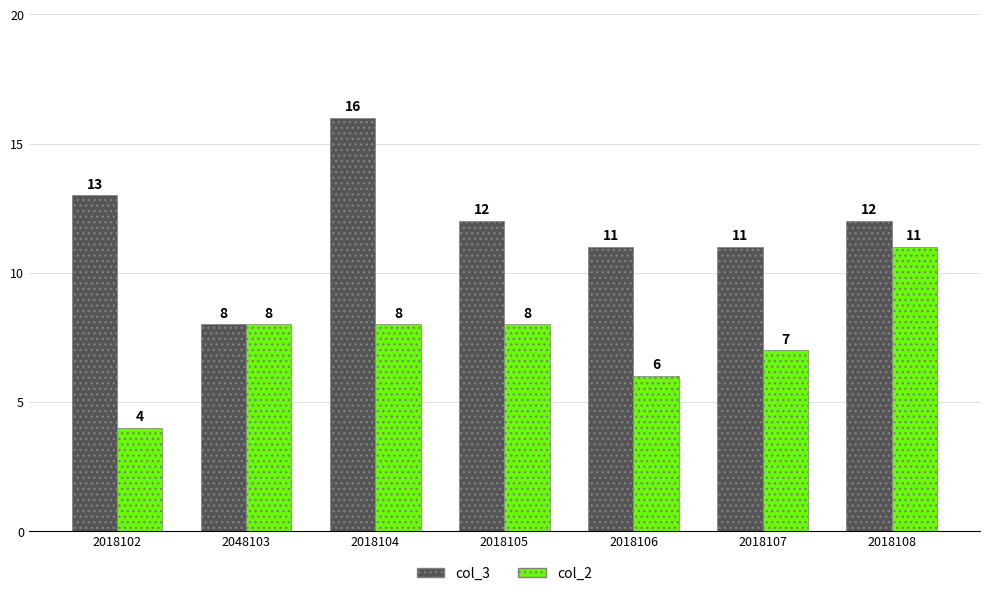

What is the difference between the maximum and minimum values in the col_3 series?

8